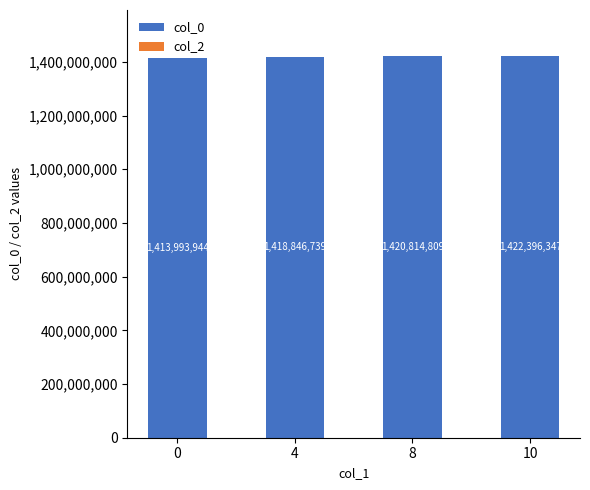

Between 8 and 0, which is larger?

8